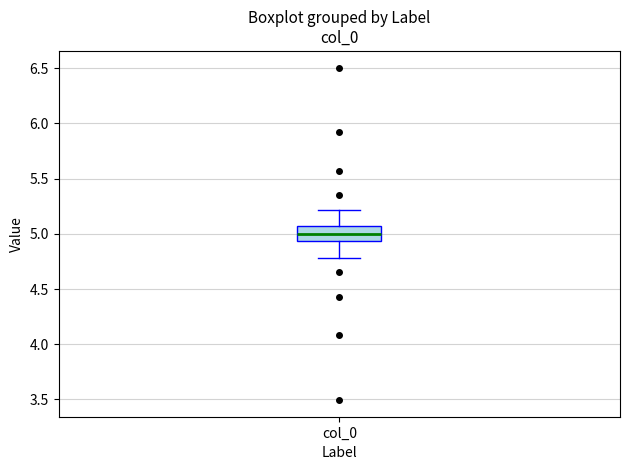

Transcribe this box plot: give where the median line is, the range the box spans, and where the two whiskers end, as read against the y-axis. The values are not printed on the chart, so give them approximately, as read against the axis.

median 5.00, box 4.95 to 5.05, whiskers 4.80 to 5.20